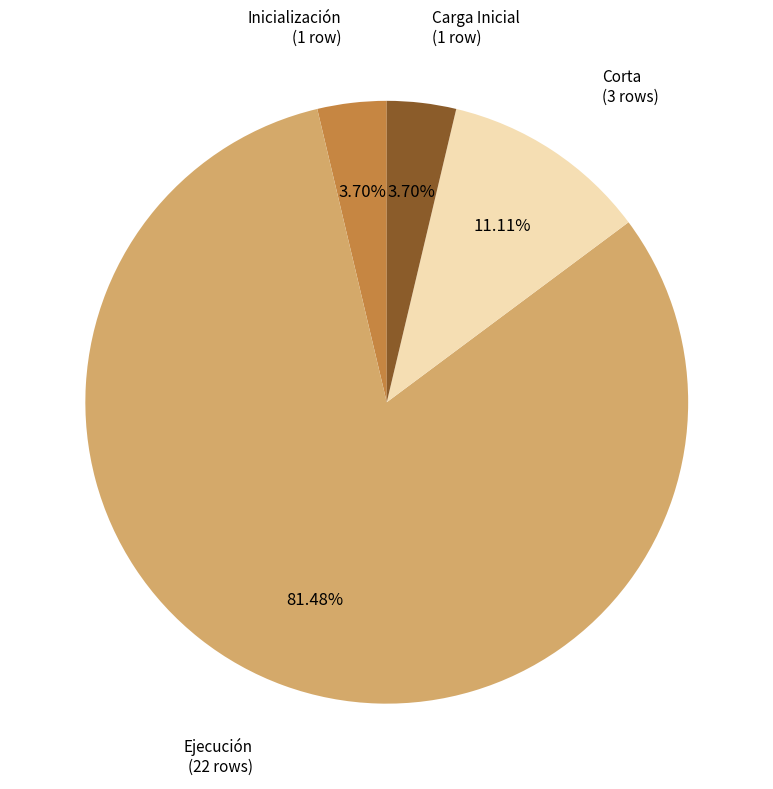

Is there a majority slice in this chart?

Yes